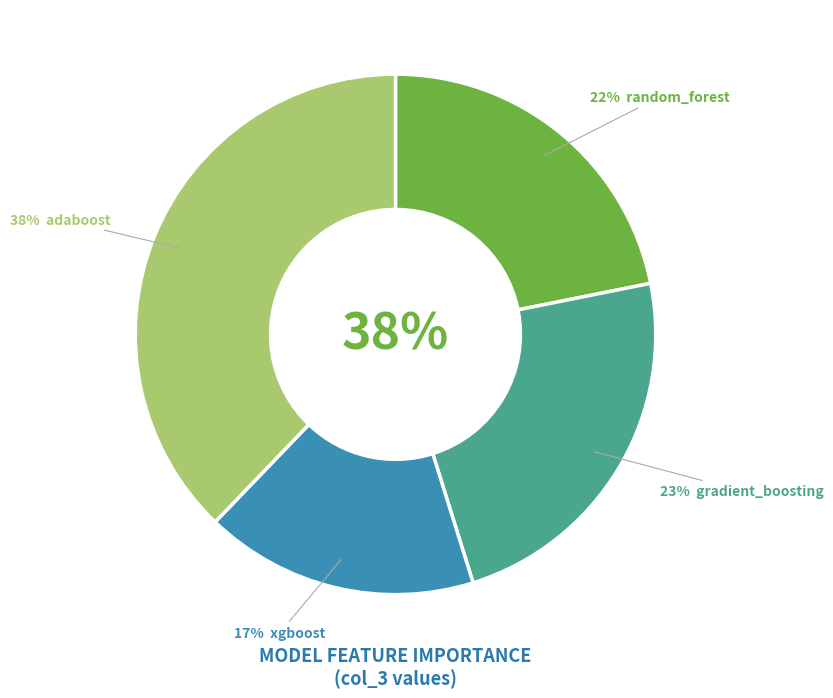

What is the smallest slice in the pie chart?

xgboost